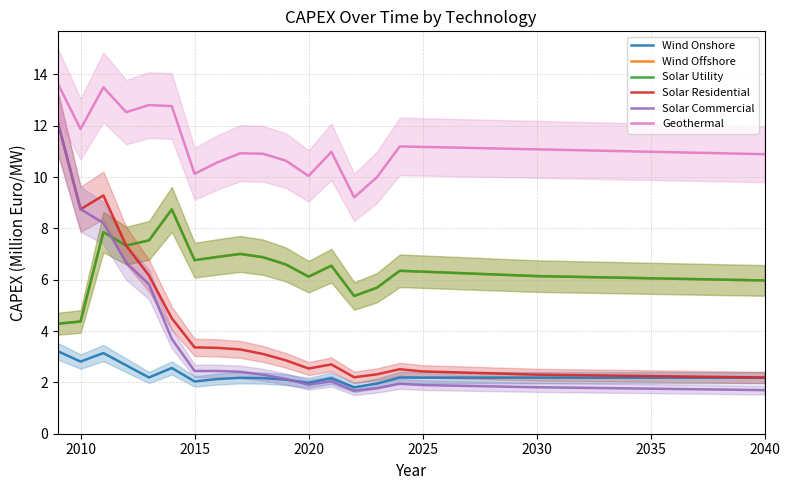

Count the number of categories in the chart.

32